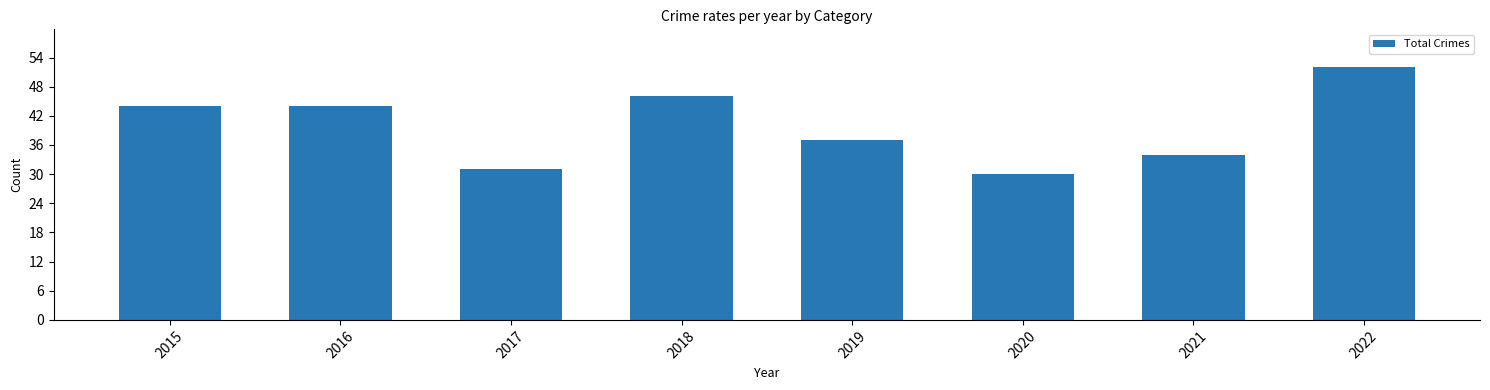

Count the number of categories in the chart.

8